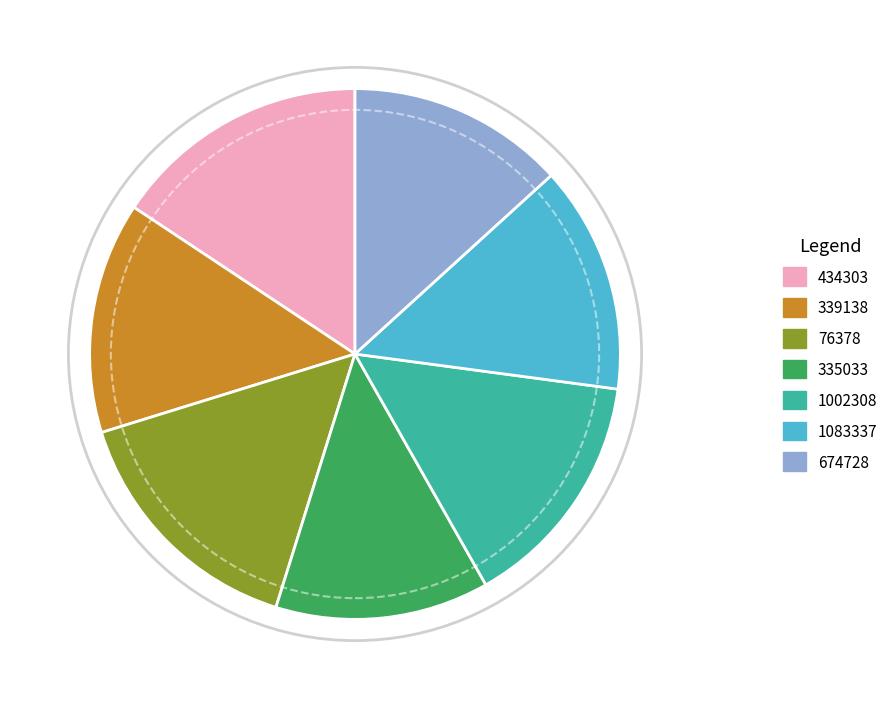

Count the number of slices in the pie.

7